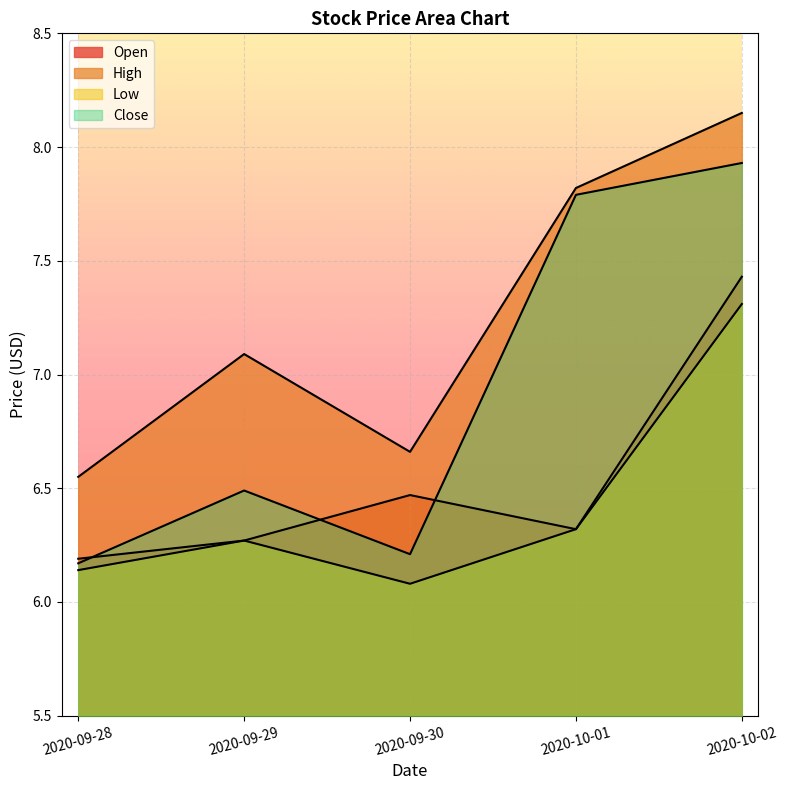

Reading left to right, what are all the values shown in this chart?

Open: 6.2	6.3	6.5	6.3	7.4
High: 6.6	7.1	6.7	7.8	8.1
Low: 6.1	6.3	6.1	6.3	7.3
Close: 6.2	6.5	6.2	7.8	7.9